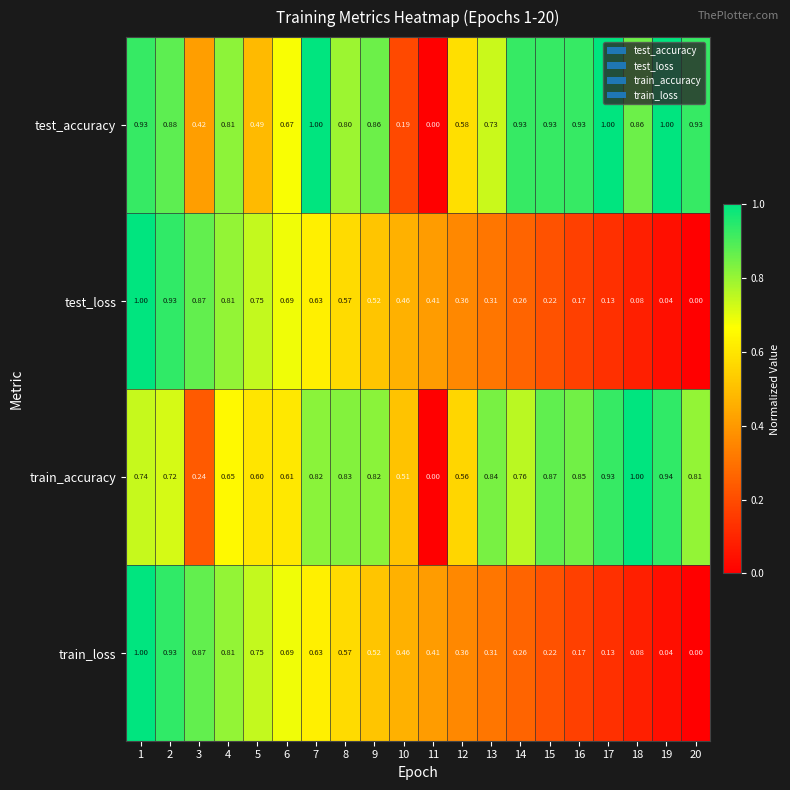

Which series has the largest total across all categories?

test_accuracy